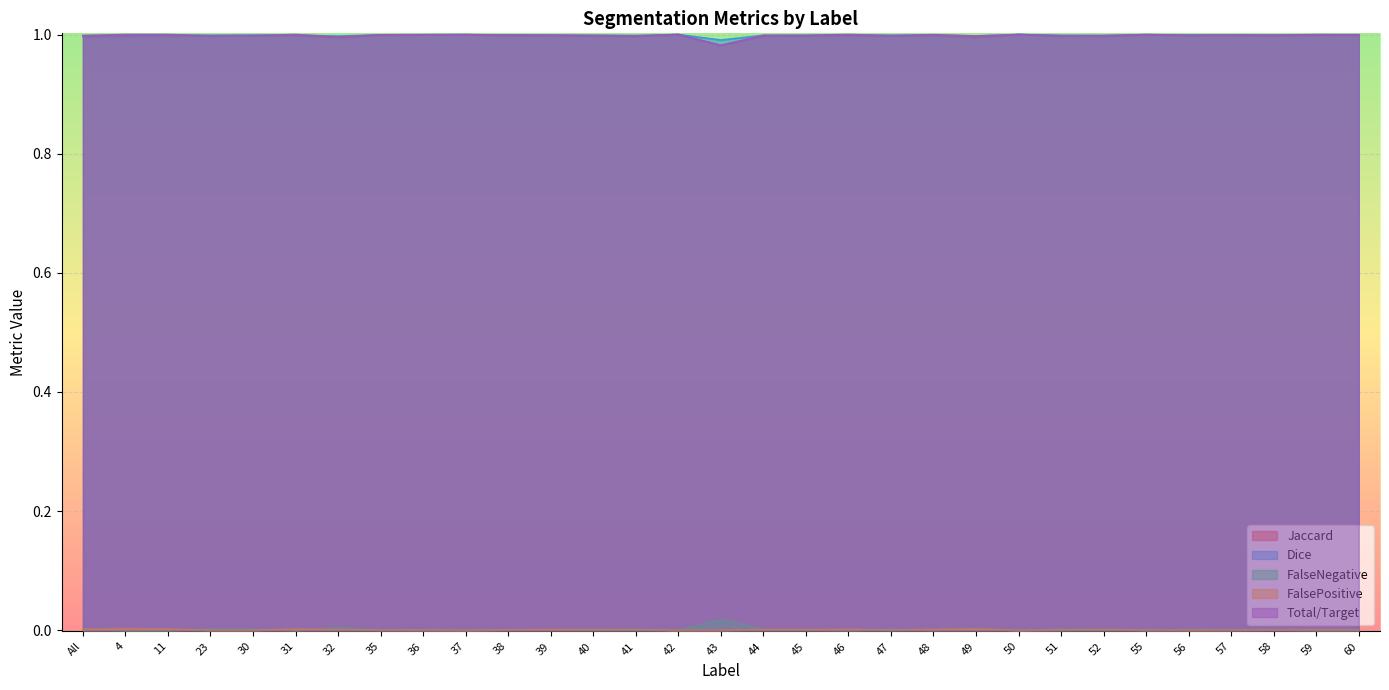

Reading right to left, what are all the values shown in this chart?

Jaccard: 1.0	1.0	1.0	1.0	1.0	1.0	1.0	1.0	1.0	1.0	1.0	1.0	1.0	1.0	1.0	1.0	1.0	1.0	1.0	1.0	1.0	1.0	1.0	1.0	1.0	1.0	1.0	1.0	1.0	1.0	1.0
Dice: 1.0	1.0	1.0	1.0	1.0	1.0	1.0	1.0	1.0	1.0	1.0	1.0	1.0	1.0	1.0	1.0	1.0	1.0	1.0	1.0	1.0	1.0	1.0	1.0	1.0	1.0	1.0	1.0	1.0	1.0	1.0
FalseNegative: 0.0	0.0	0.0	0.0	0.0	0.0	0.0	0.0	0.0	0.0	0.0	0.0	0.0	0.0	0.0	0.0	0.0	0.0	0.0	0.0	0.0	0.0	0.0	0.0	0.0	0.0	0.0	0.0	0.0	0.0	0.0
FalsePositive: 0.0	0.0	0.0	0.0	0.0	0.0	0.0	0.0	0.0	0.0	0.0	0.0	0.0	0.0	0.0	0.0	0.0	0.0	0.0	0.0	0.0	0.0	0.0	0.0	0.0	0.0	0.0	0.0	0.0	0.0	0.0
Total/Target: 1.0	1.0	1.0	1.0	1.0	1.0	1.0	1.0	1.0	1.0	1.0	1.0	1.0	1.0	1.0	1.0	1.0	1.0	1.0	1.0	1.0	1.0	1.0	1.0	1.0	1.0	1.0	1.0	1.0	1.0	1.0